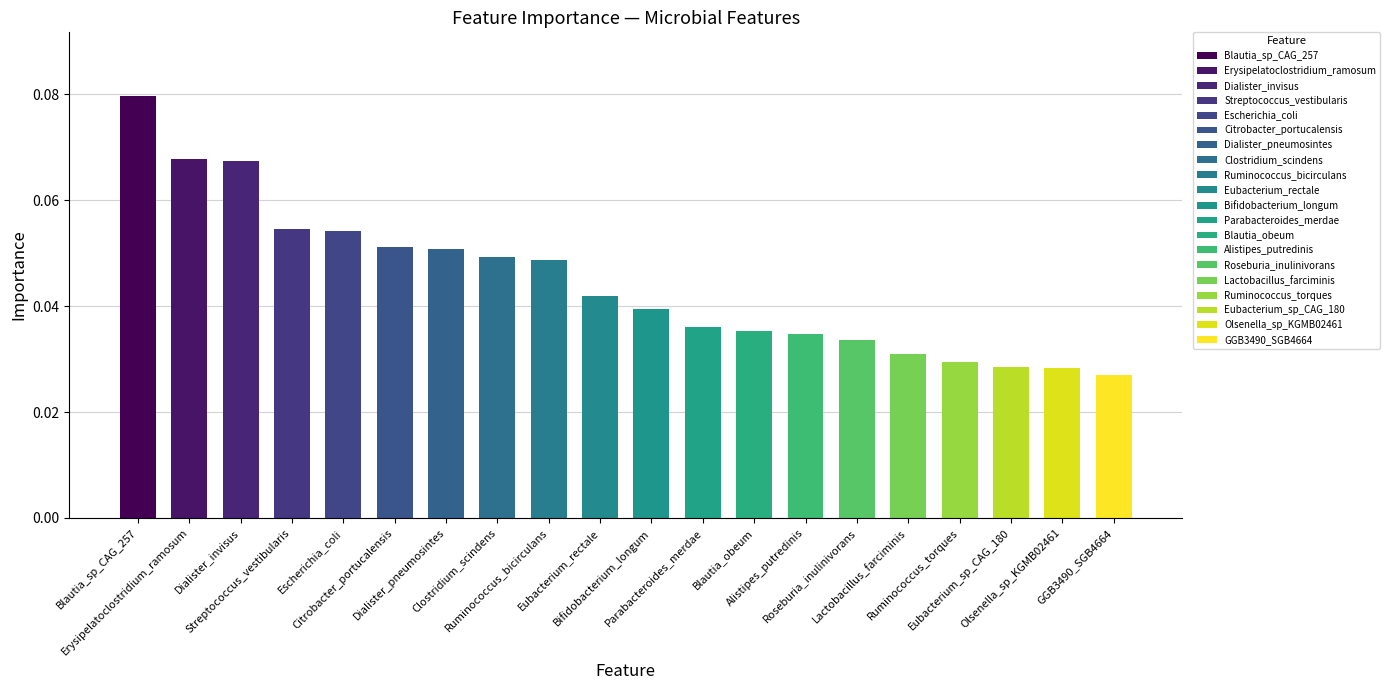

Count the values in the range 0 to 1.

20